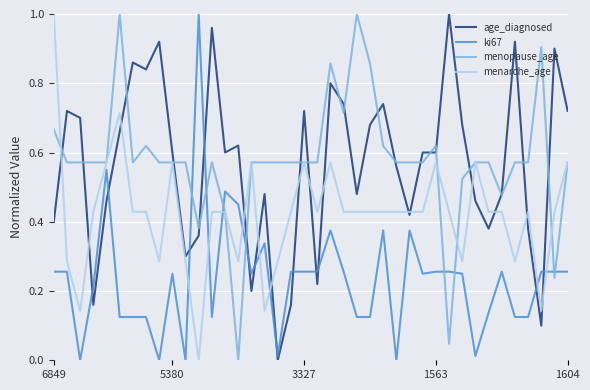

How many times do ki67 and age_diagnosed cross each other?

12